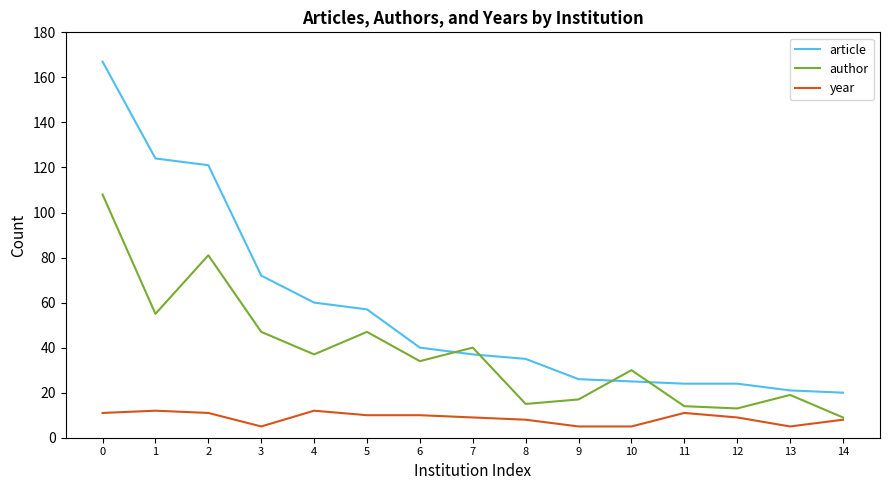

Reading right to left, extract all data points from this chart.

article: 14=20	13=21	12=24	11=24	10=25	9=26	8=35	7=37	6=40	5=57	4=60	3=72	2=121	1=124	0=167
author: 14=9	13=19	12=13	11=14	10=30	9=17	8=15	7=40	6=34	5=47	4=37	3=47	2=81	1=55	0=108
year: 14=8	13=5	12=9	11=11	10=5	9=5	8=8	7=9	6=10	5=10	4=12	3=5	2=11	1=12	0=11